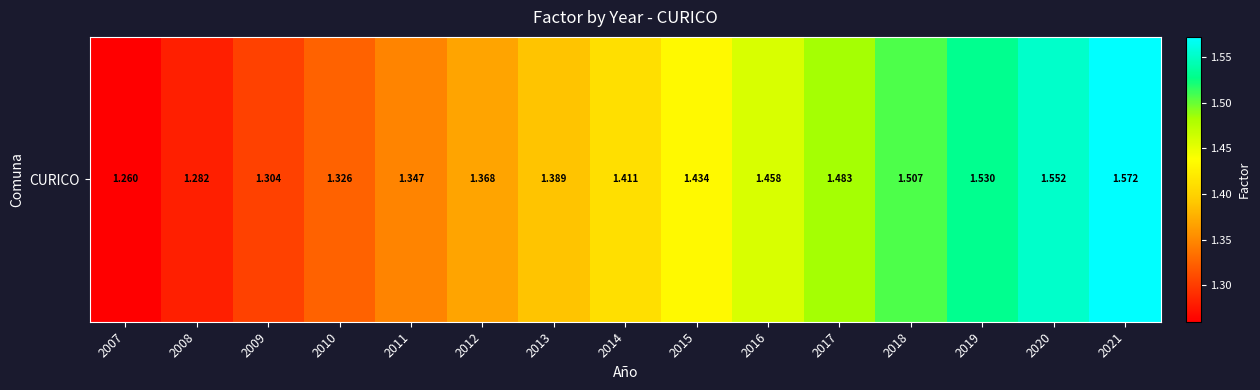

What is the difference between the maximum and minimum values?

0.3